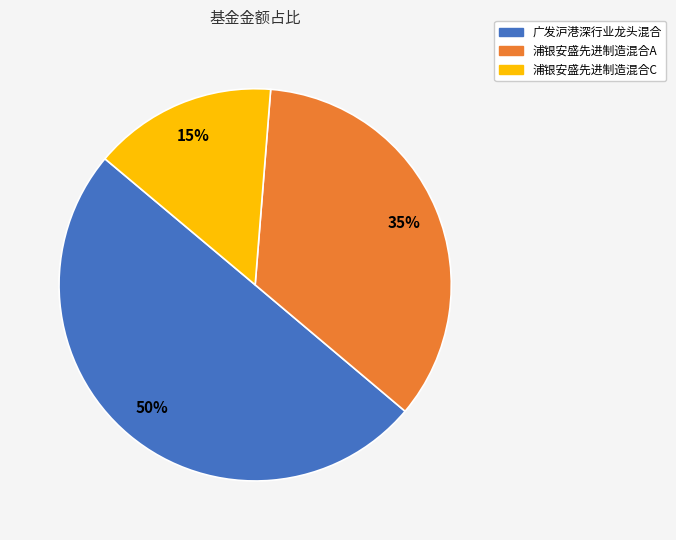

Does 浦银安盛先进制造混合A represent more than half of the total?

No